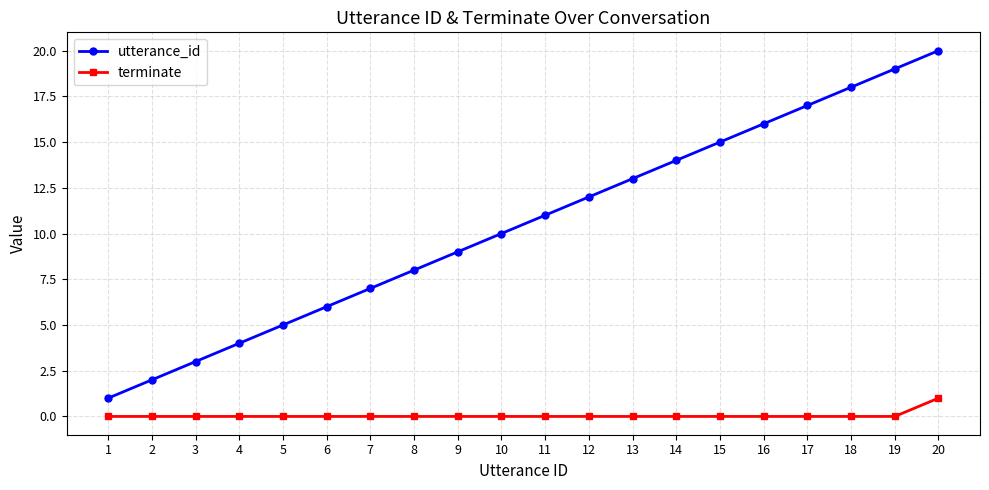

Rank the series by their maximum value, from highest to lowest.

utterance_id, terminate